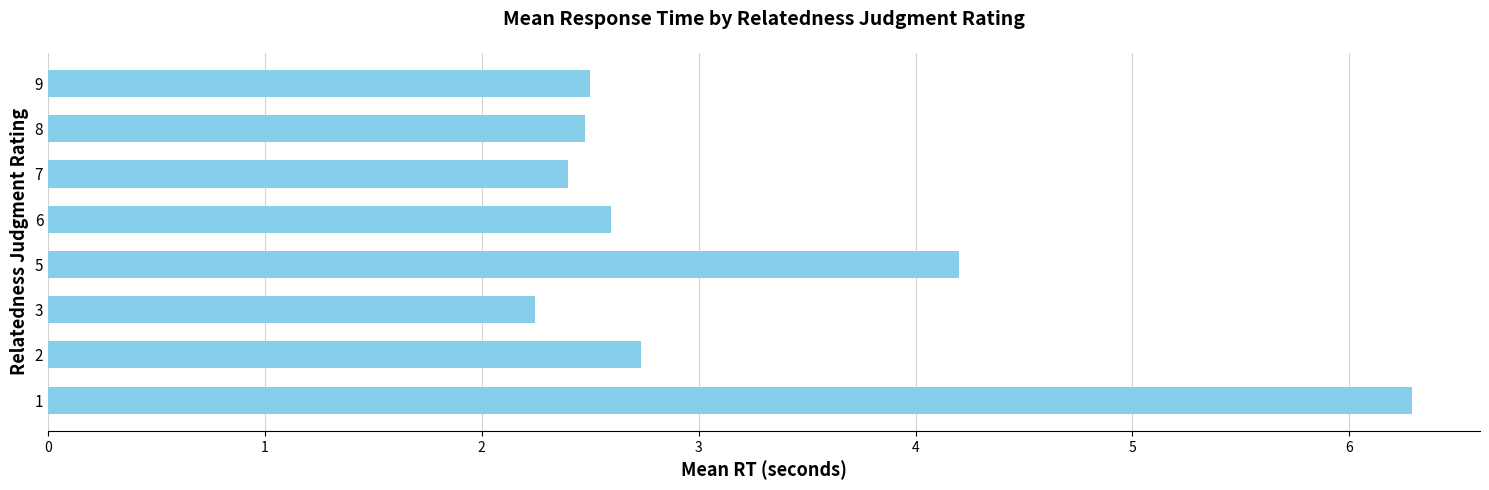

What is the sum of the values at 2 and 5?

6.9